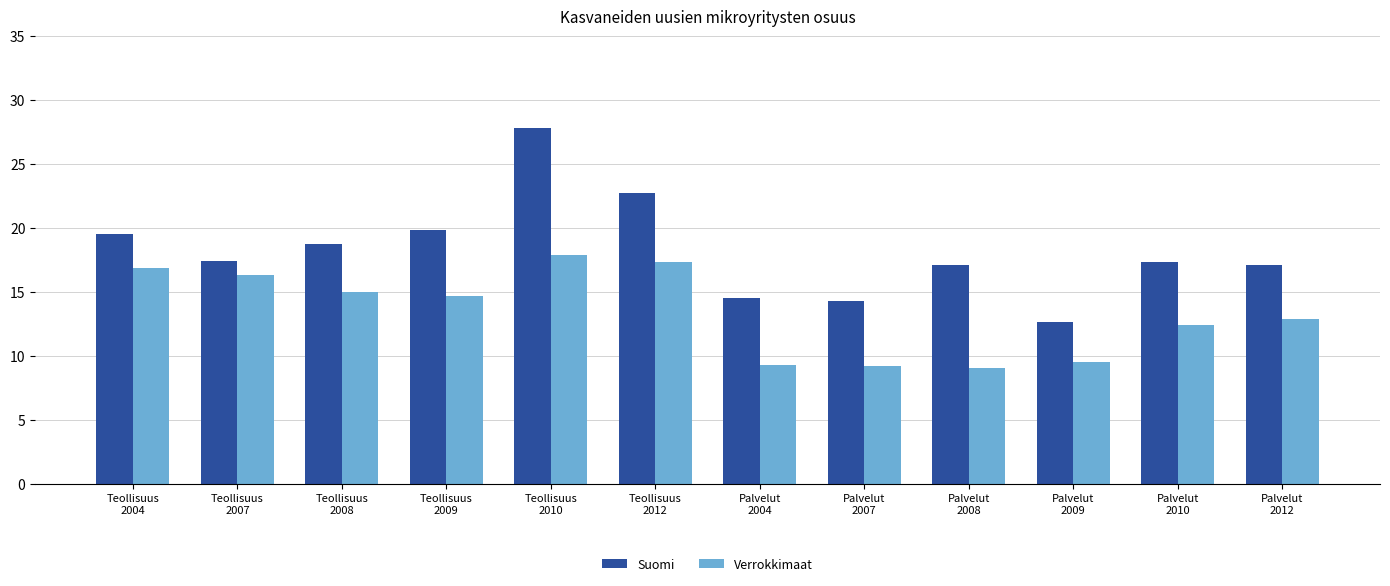

Rank the series at Teollisuus
2012 from lowest to highest value.

Verrokkimaat, Suomi